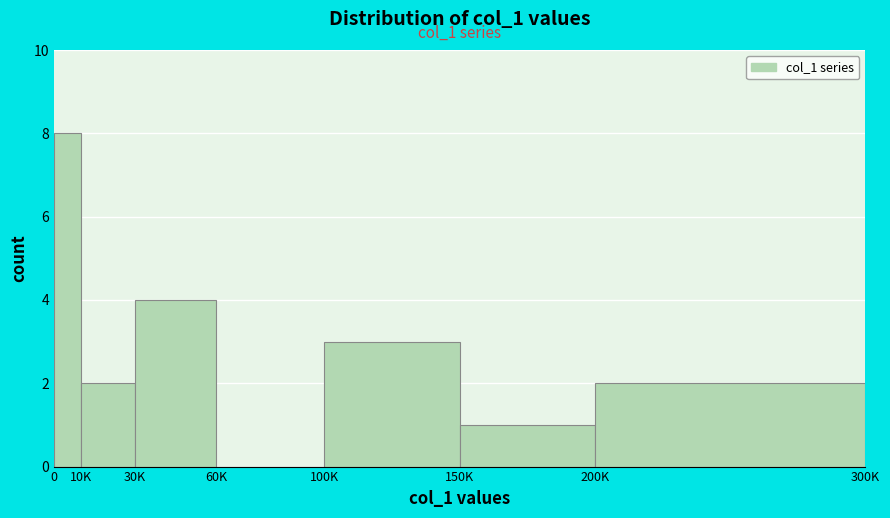

Reading left to right, list all the values displayed in this chart.

0=8	10K=2	30K=4	60K=0	100K=3	150K=1	200K=2